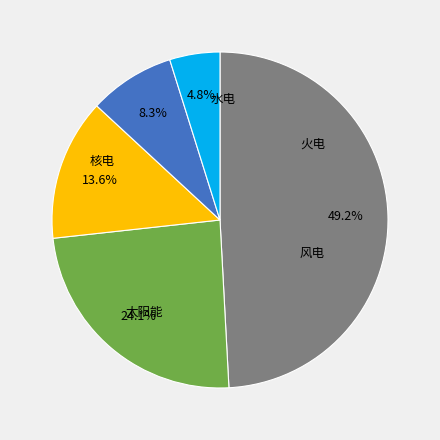

Is there a majority slice in this chart?

No